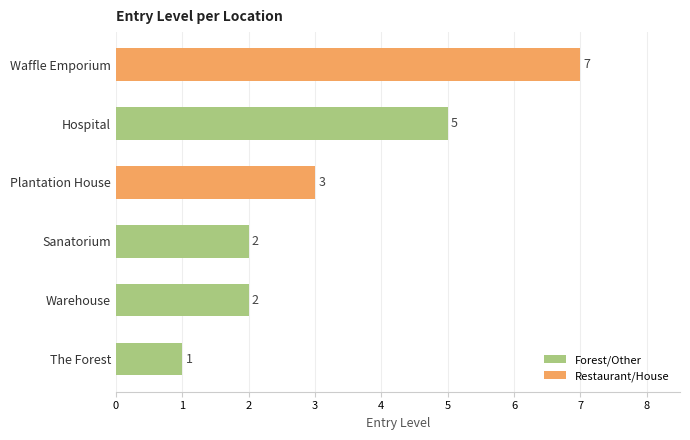

What is the smallest value displayed?

1